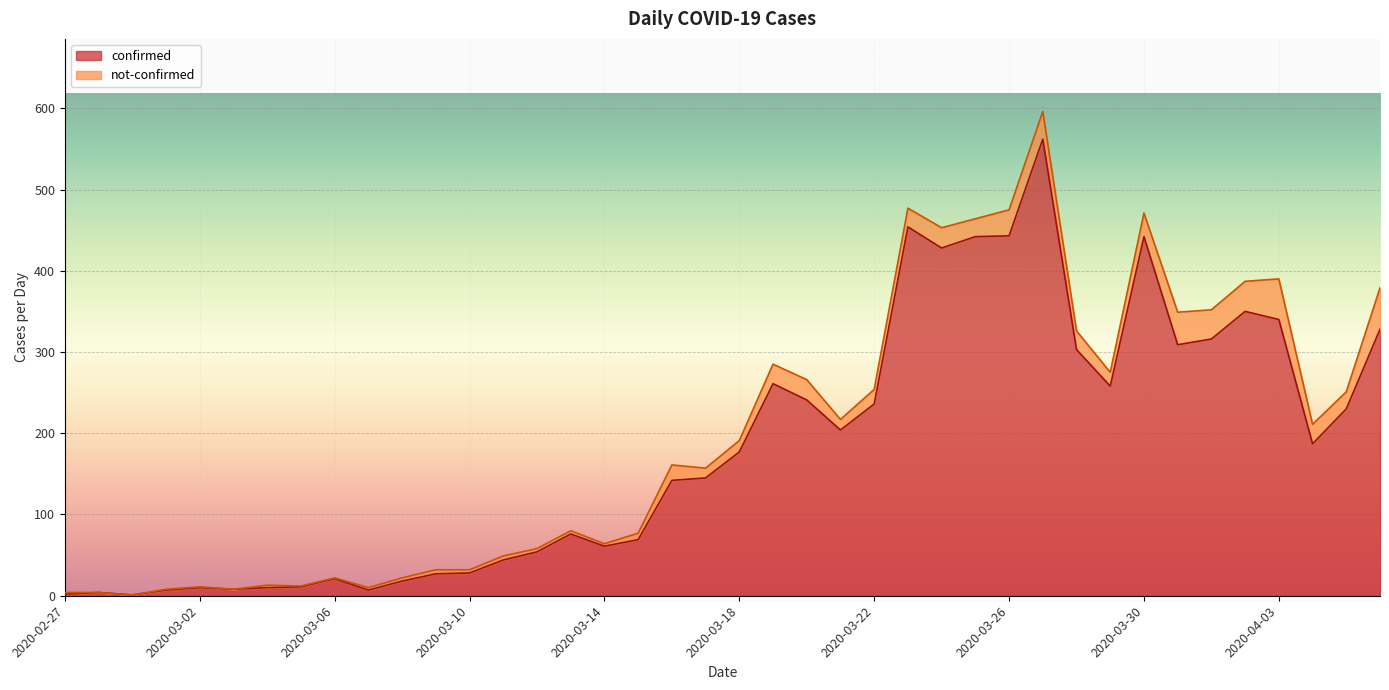

The chart shows a value of 76 at 2020-03-13. True or false?

True